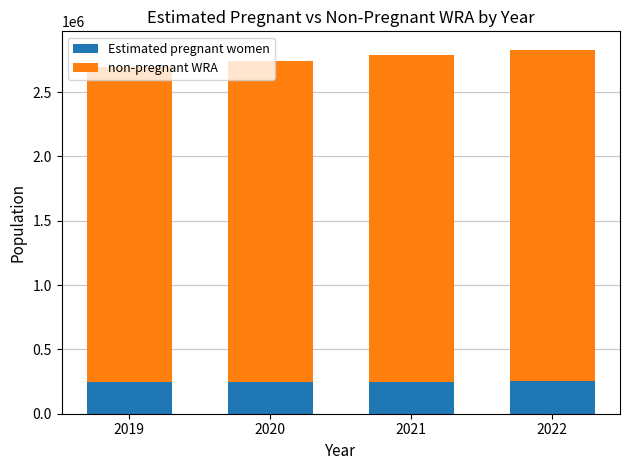

What is the lowest value of the Estimated pregnant women series?

243300.1